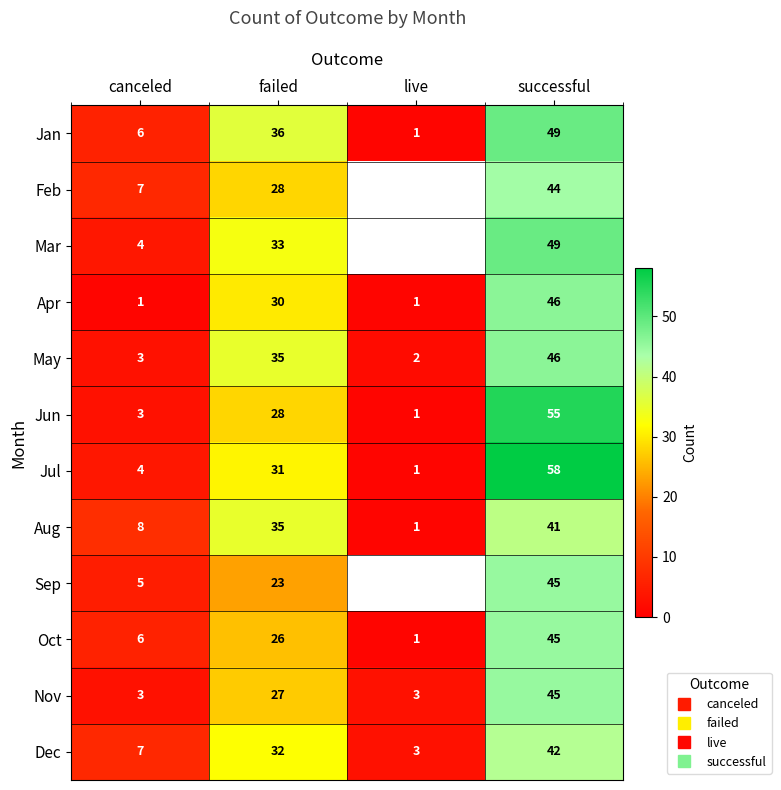

How many data points does each series have?

4